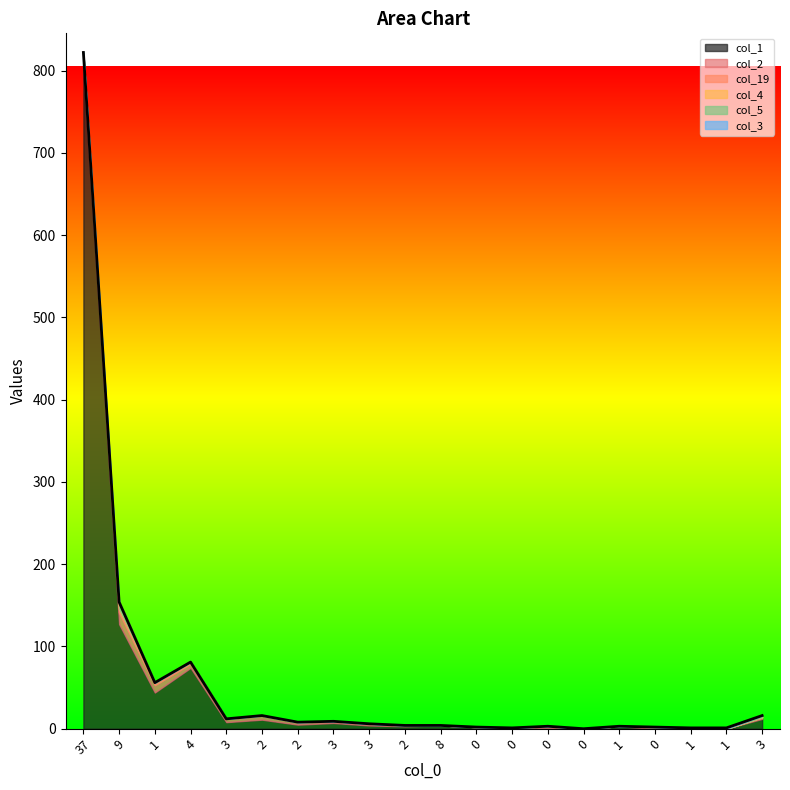

Where is col_5 nearest to the value 4?

3